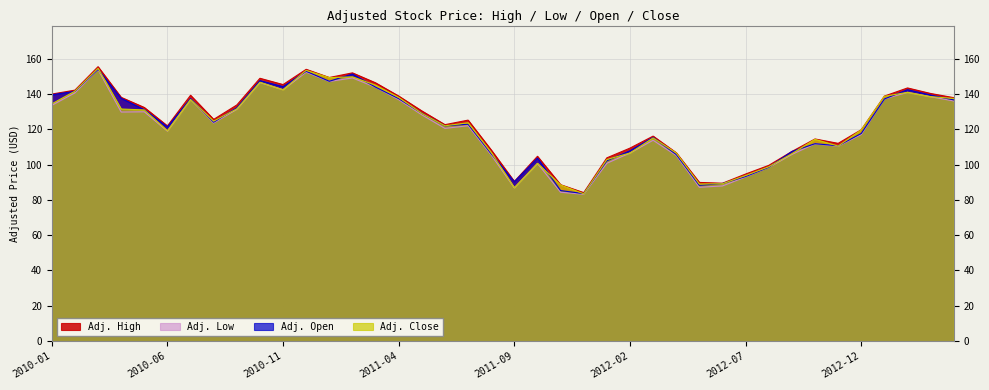

Reading left to right, what are all the values shown in this chart?

Adj. High: 140.0	142.2	155.5	138.1	132.4	121.9	139.3	125.6	133.8	148.9	145.4	154.0	149.4	152.0	146.3	138.9	130.4	122.6	125.2	108.3	90.5	104.7	88.6	84.1	103.8	109.4	116.2	106.7	89.9	89.5	94.7	99.6	107.4	114.5	112.0	119.8	138.8	143.4	140.3	137.9
Adj. Low: 133.6	140.6	153.8	129.8	129.9	119.0	136.9	123.6	131.4	146.5	142.5	152.4	147.1	149.1	143.8	136.8	128.2	120.5	122.0	105.4	86.8	100.7	84.3	83.2	100.8	106.6	113.8	105.2	87.2	87.9	93.0	98.4	105.8	111.8	110.4	117.1	137.2	141.0	138.5	136.1
Adj. Close: 134.4	141.6	154.6	131.5	131.0	119.2	136.9	124.6	131.6	146.7	142.5	153.4	149.3	149.7	145.0	138.1	129.0	122.0	123.7	106.8	86.9	100.7	88.5	83.5	102.9	106.6	115.1	106.6	89.0	89.2	93.8	98.8	106.2	114.3	110.5	119.7	138.7	141.0	138.5	137.5
Adj. Open: 139.6	141.5	154.0	137.6	131.1	121.4	137.4	124.0	132.2	147.6	144.2	152.9	147.2	151.3	143.9	137.4	129.1	122.0	122.9	106.1	90.4	103.7	85.3	83.6	102.2	107.9	115.4	105.7	88.3	89.3	93.3	98.5	107.4	111.8	110.7	117.7	137.2	142.5	139.4	136.7